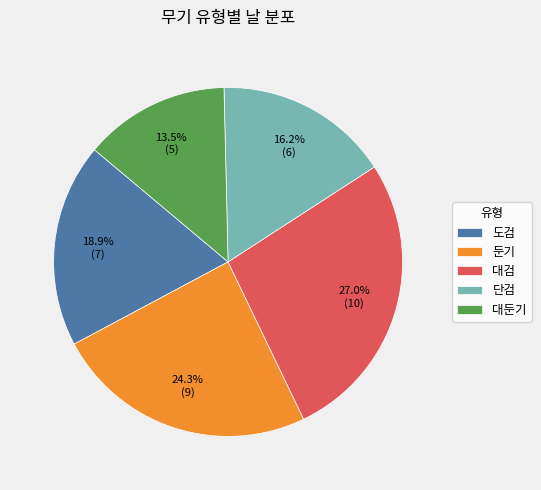

How many segments does this pie chart have?

5